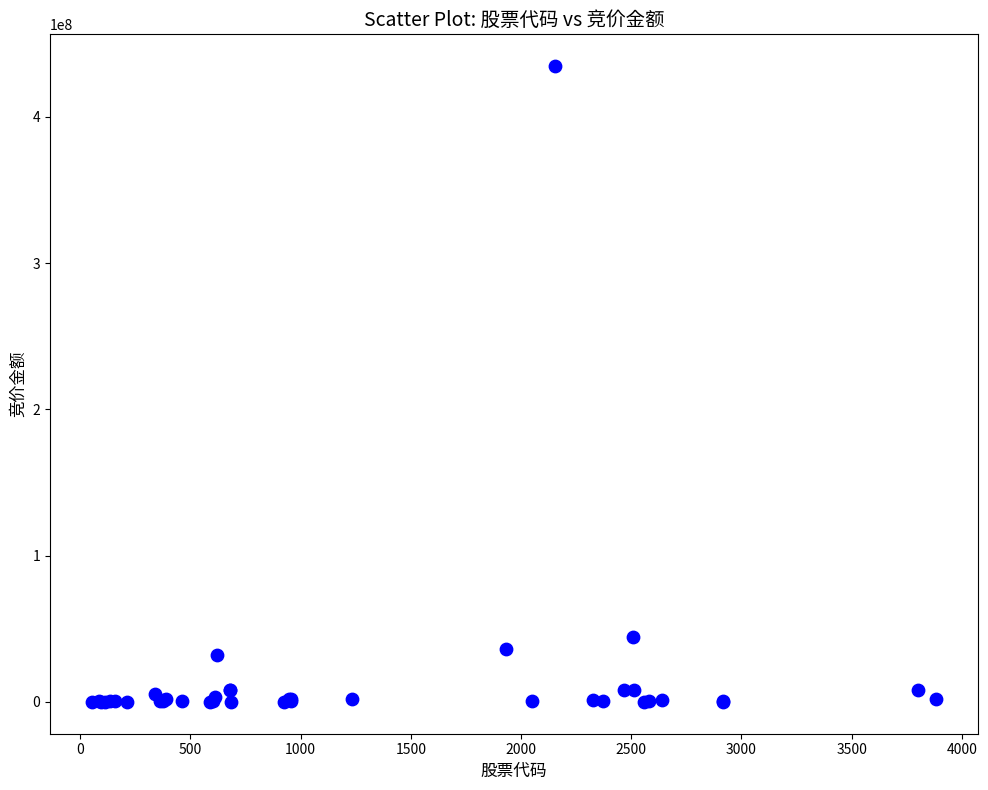

What Y value in the scatter plot is closest to 217391148?

44263255